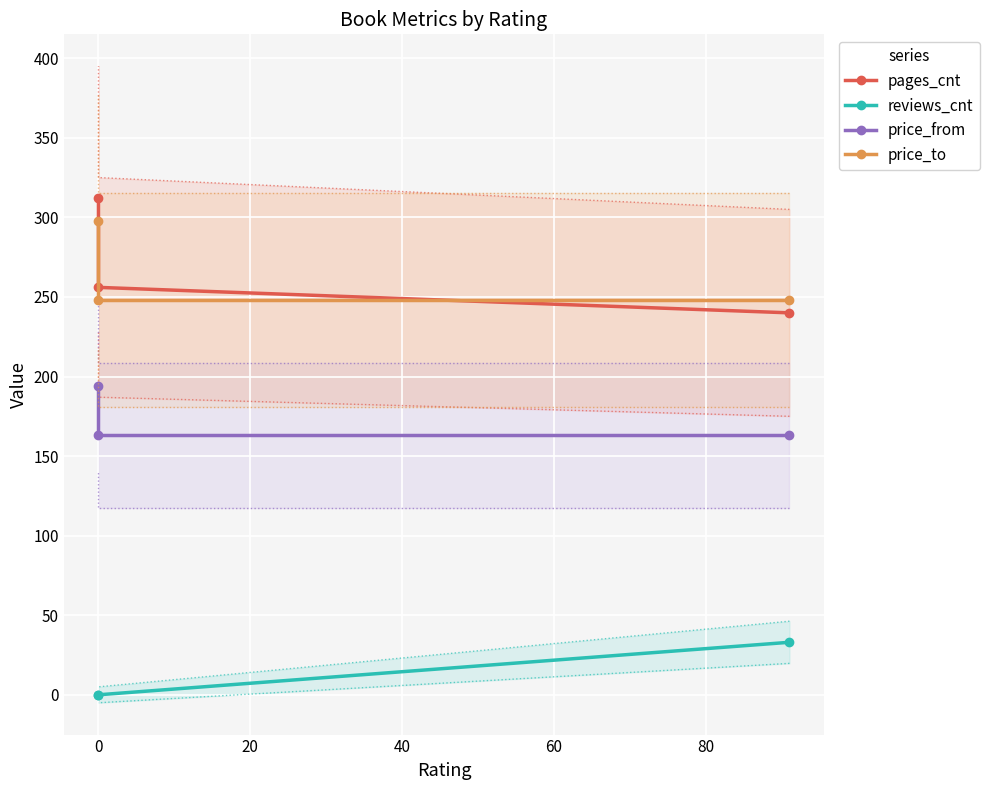

What is the difference between the maximum and minimum values in the price_to series?

50